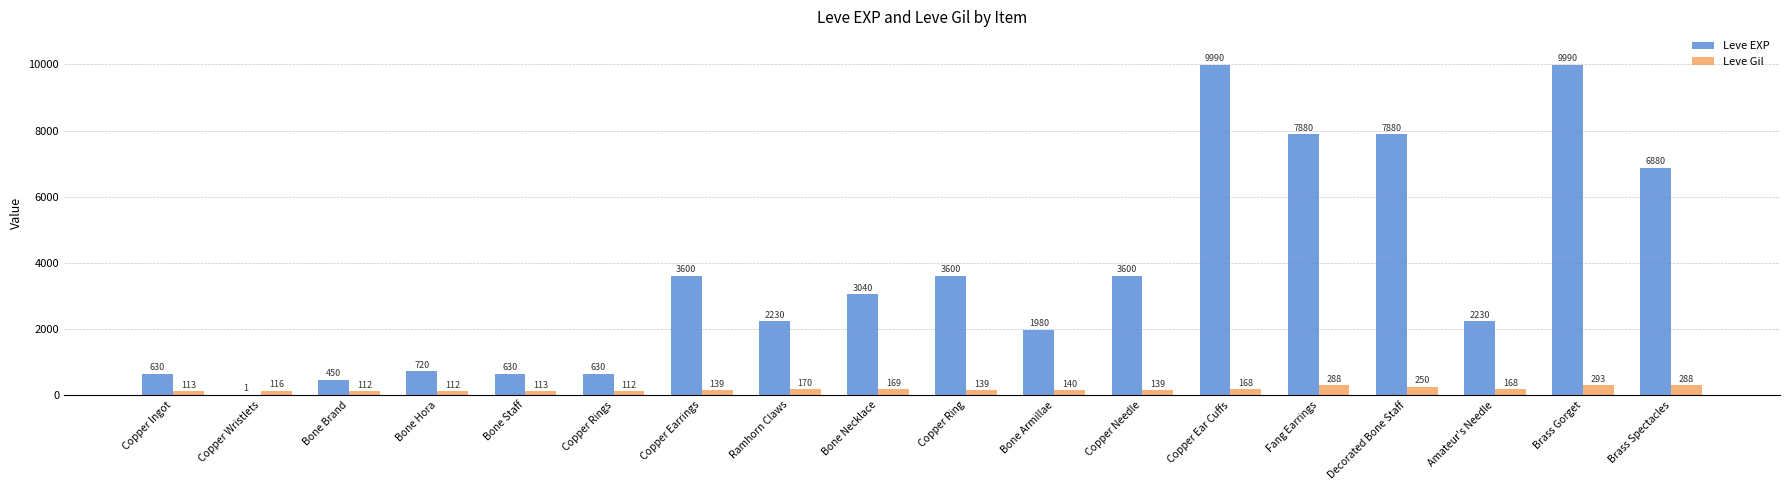

Reading right to left, what are all the values shown in this chart?

Leve EXP: 6880	9990	2230	7880	7880	9990	3600	1980	3600	3040	2230	3600	630	630	720	450	1	630
Leve Gil: 288	293	168	250	288	168	139	140	139	169	170	139	112	113	112	112	116	113